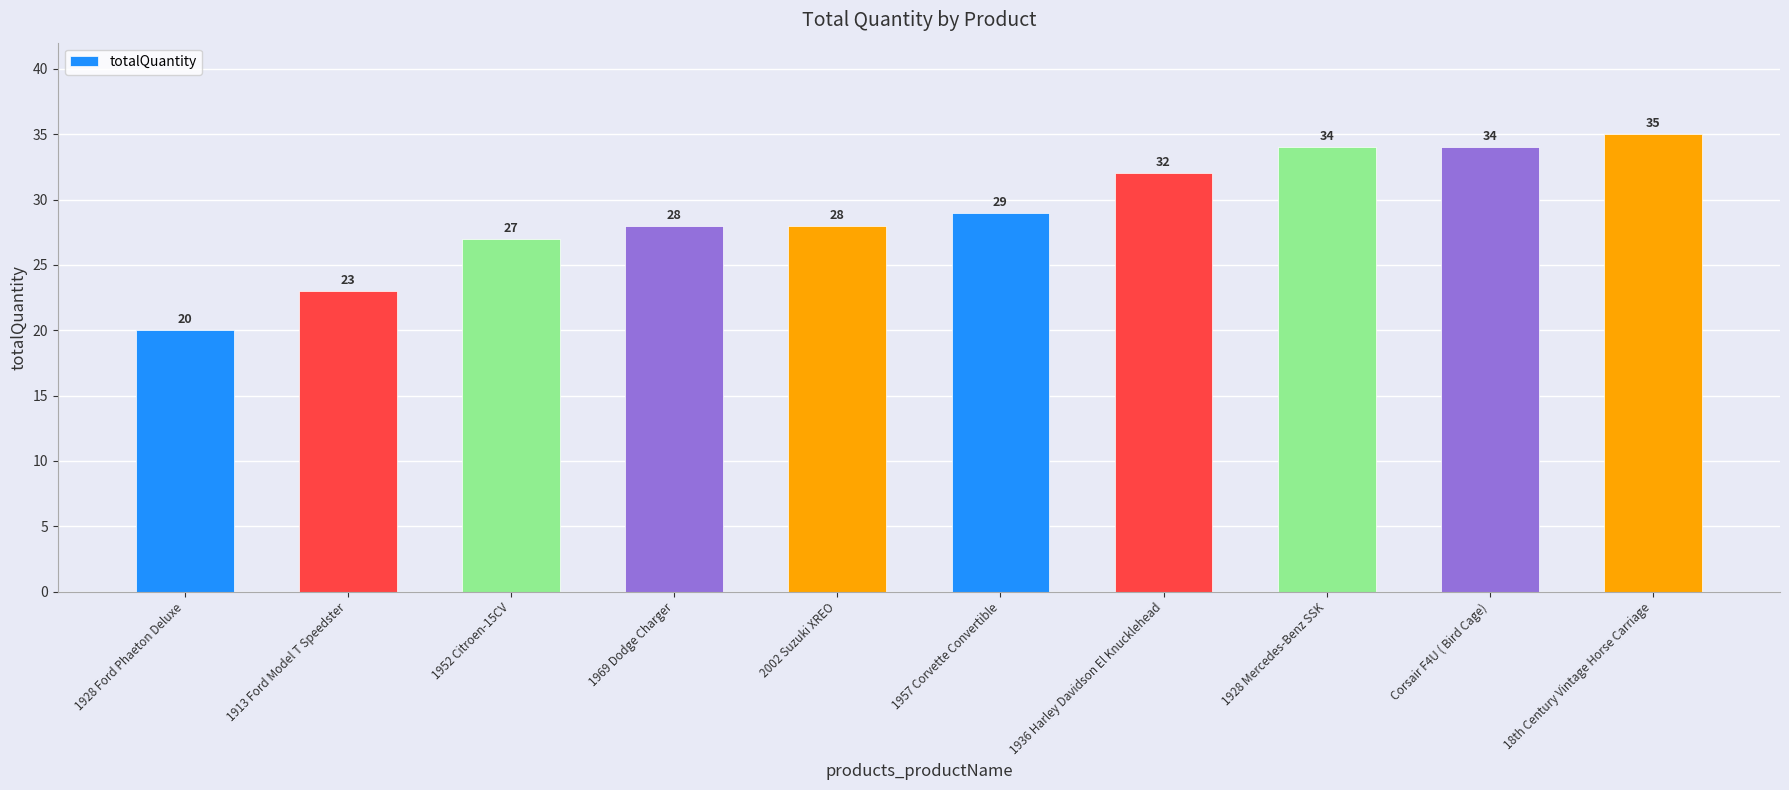

Between 1928 Ford Phaeton Deluxe and 1928 Mercedes-Benz SSK, which is larger?

1928 Mercedes-Benz SSK